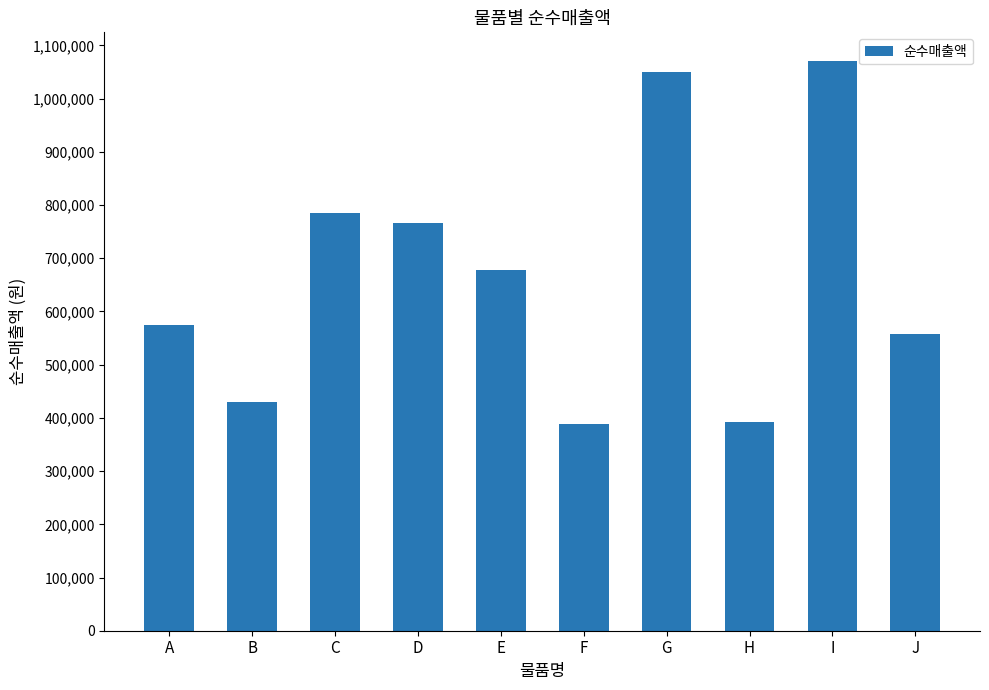

What is the value of the 10th bar from the left?

556800